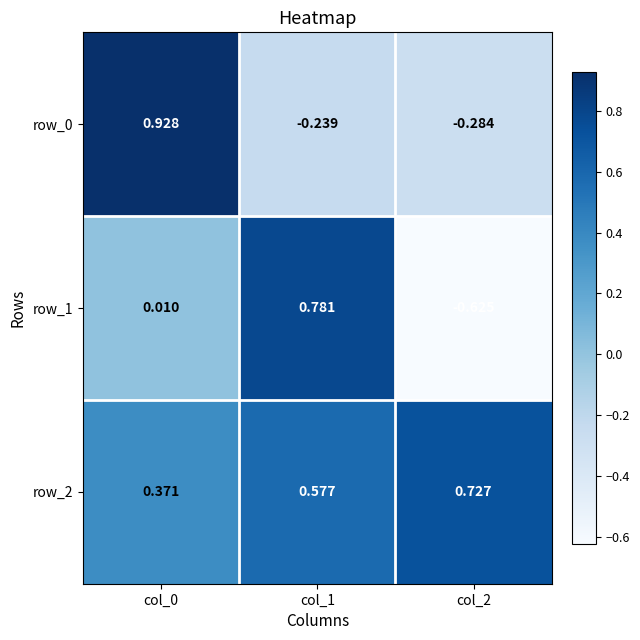

Is the value of row_0 at col_2 greater than the value of row_2 at col_0?

No